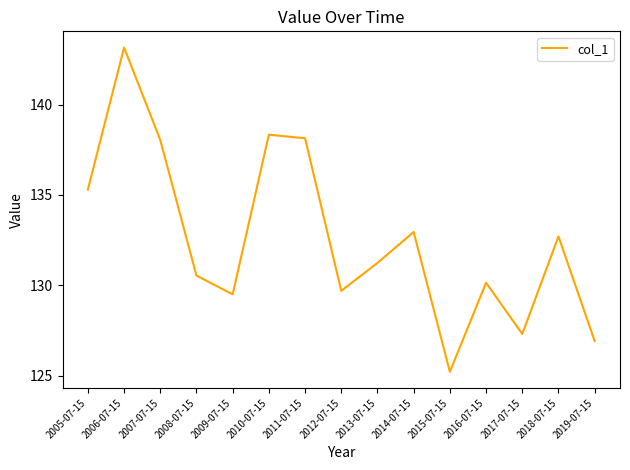

Where is the first local maximum?

2006-07-15